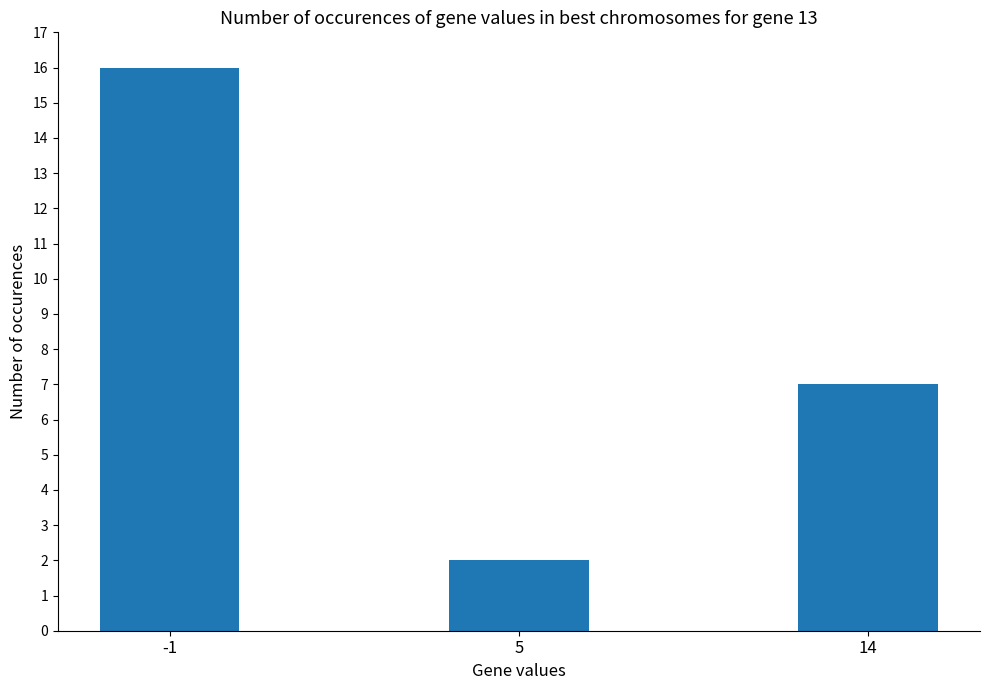

Reading left to right, transcribe all the data shown in this chart.

16	2	7